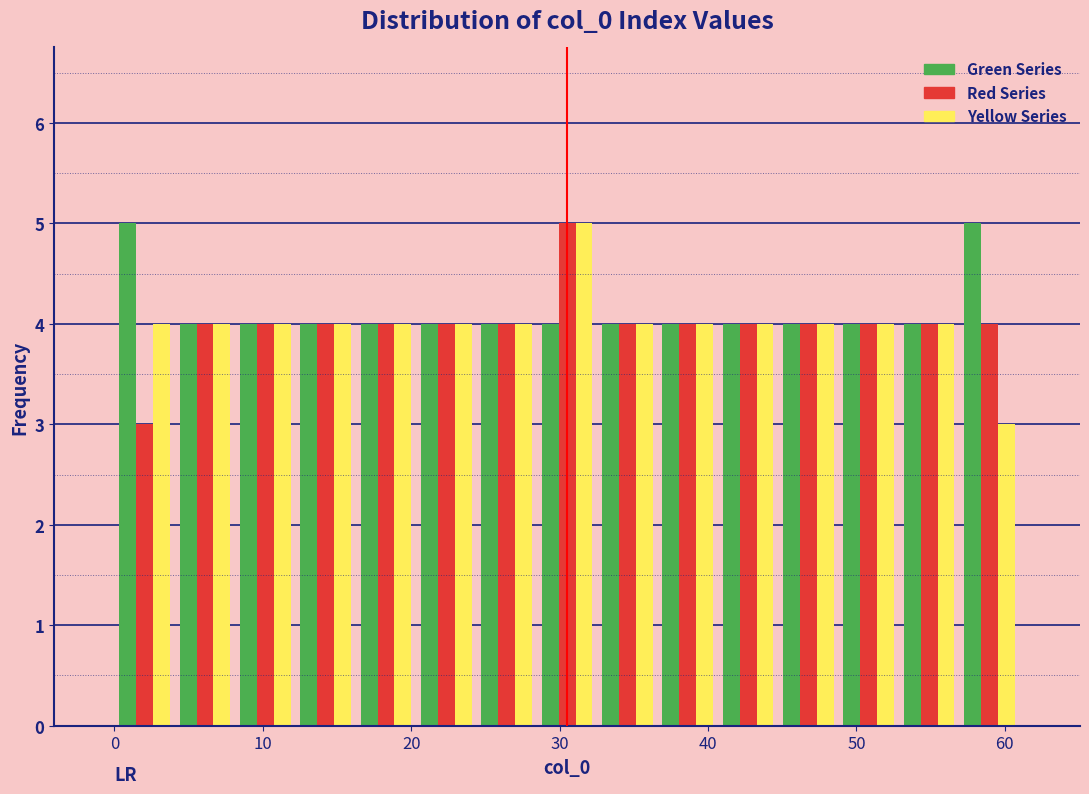

Reading left to right, list every range on the x-axis with the height of the bar of each series over it. Neither the bar edges nor the heights are printed on the chart, so give them approximately, as read against the axes.

0 to 4: Green Series=5	Red Series=3	Yellow Series=4
4 to 8: Green Series=4	Red Series=4	Yellow Series=4
8 to 12: Green Series=4	Red Series=4	Yellow Series=4
12 to 16: Green Series=4	Red Series=4	Yellow Series=4
16 to 20: Green Series=4	Red Series=4	Yellow Series=4
20 to 24: Green Series=4	Red Series=4	Yellow Series=4
24 to 28: Green Series=4	Red Series=4	Yellow Series=4
28 to 33: Green Series=4	Red Series=5	Yellow Series=5
33 to 37: Green Series=4	Red Series=4	Yellow Series=4
37 to 41: Green Series=4	Red Series=4	Yellow Series=4
41 to 45: Green Series=4	Red Series=4	Yellow Series=4
45 to 49: Green Series=4	Red Series=4	Yellow Series=4
49 to 53: Green Series=4	Red Series=4	Yellow Series=4
53 to 57: Green Series=4	Red Series=4	Yellow Series=4
57 to 61: Green Series=5	Red Series=4	Yellow Series=3